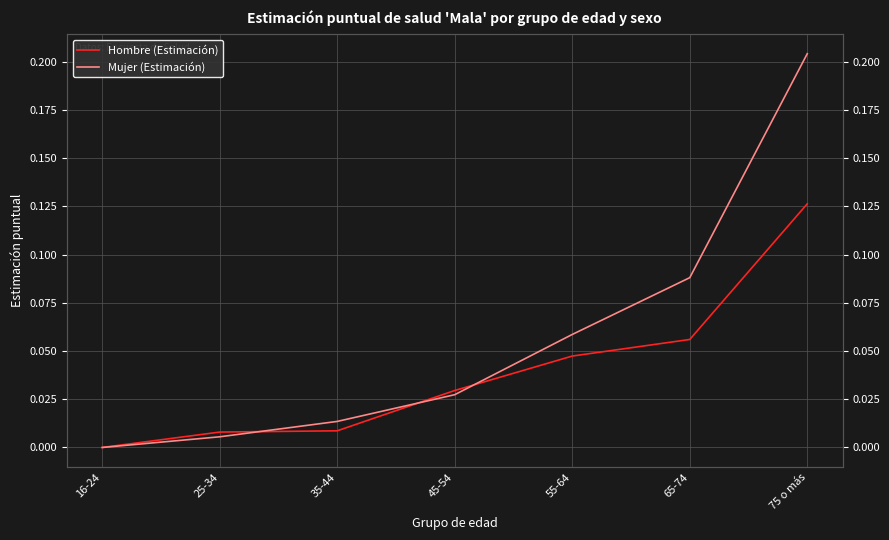

At which category does the chart reach its peak across all series?

75 o más